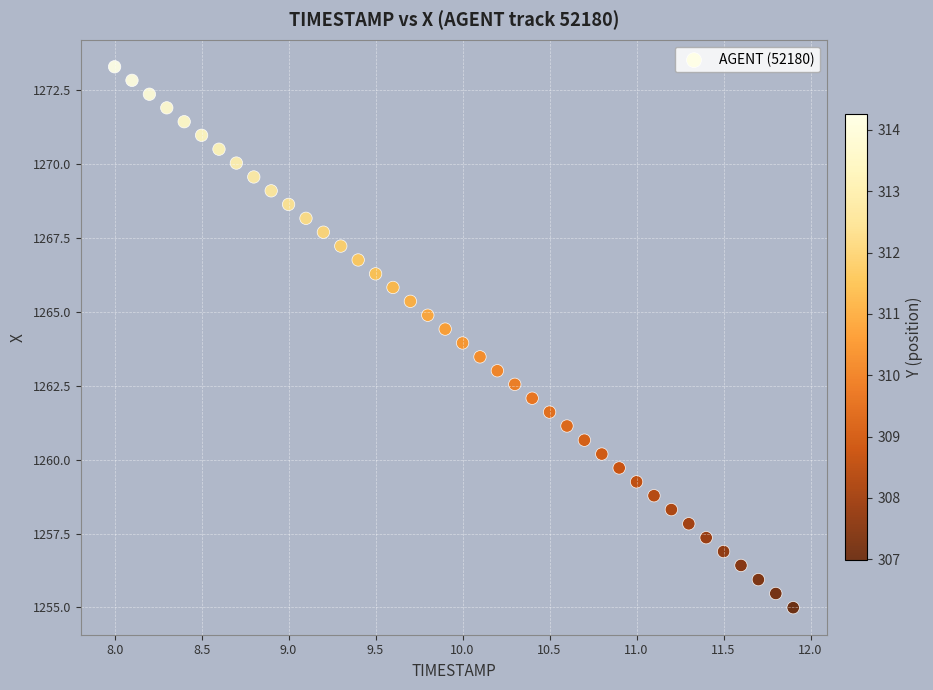

What is the range of Y values (max minus min)?

18.3